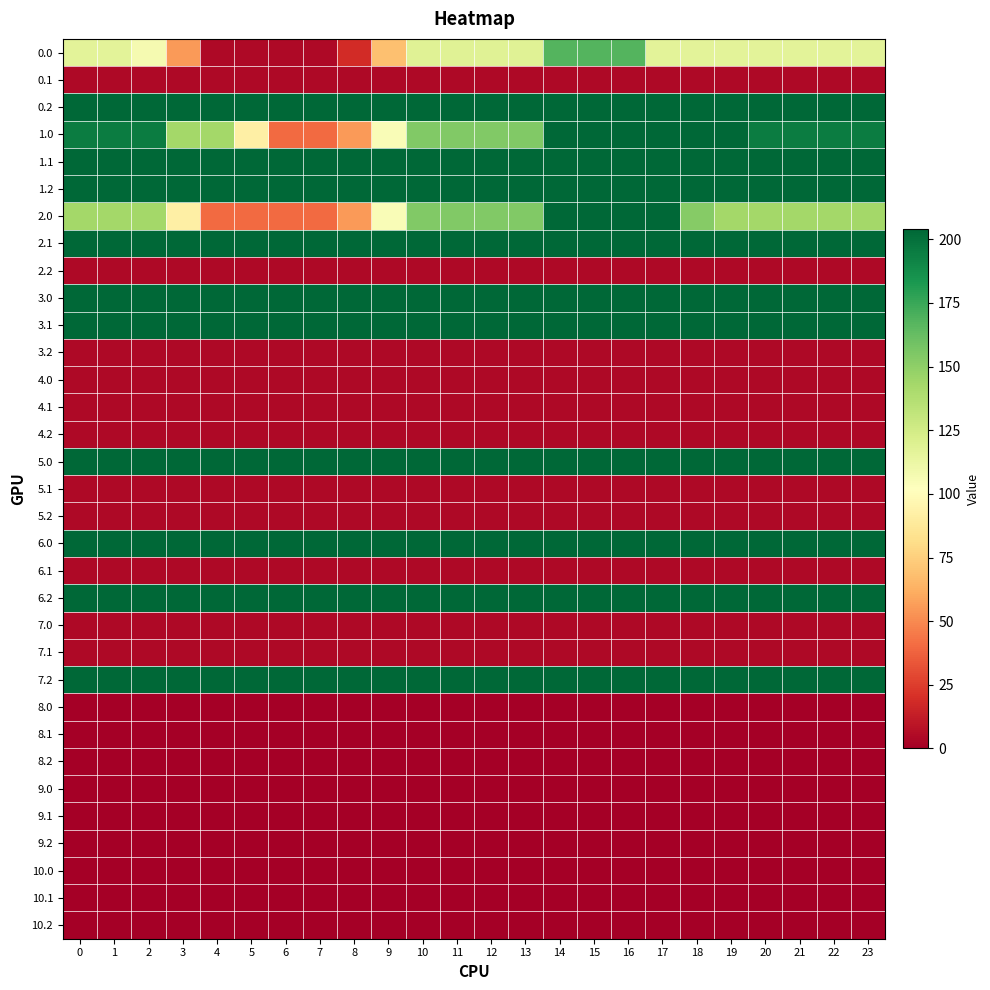

Reading left to right, extract all data points from this chart.

0.0: 0=116.4	1=116.4	2=107.1	3=55.6	4=4.1	5=4.1	6=4.1	7=4.1	8=19.1	9=68.8	10=118.5	11=118.5	12=118.5	13=118.5	14=167.9	15=167.9	16=167.9	17=116.4	18=116.4	19=116.4	20=116.4	21=116.4	22=116.4	23=116.4
0.1: 0=4.1	1=4.1	2=4.1	3=4.1	4=4.1	5=4.1	6=4.1	7=4.1	8=4.1	9=4.1	10=4.1	11=4.1	12=4.1	13=4.1	14=4.1	15=4.1	16=4.1	17=4.1	18=4.1	19=4.1	20=4.1	21=4.1	22=4.1	23=4.1
0.2: 0=204.0	1=204.0	2=204.0	3=204.0	4=204.0	5=204.0	6=204.0	7=204.0	8=204.0	9=204.0	10=204.0	11=204.0	12=204.0	13=204.0	14=204.0	15=204.0	16=204.0	17=204.0	18=204.0	19=204.0	20=204.0	21=204.0	22=204.0	23=204.0
1.0: 0=194.7	1=194.7	2=194.7	3=143.2	4=143.2	5=91.7	6=40.2	7=40.2	8=55.2	9=104.9	10=154.6	11=154.6	12=154.6	13=154.6	14=204.0	15=204.0	16=204.0	17=204.0	18=204.0	19=204.0	20=194.7	21=194.7	22=194.7	23=194.7
1.1: 0=204.0	1=204.0	2=204.0	3=204.0	4=204.0	5=204.0	6=204.0	7=204.0	8=204.0	9=204.0	10=204.0	11=204.0	12=204.0	13=204.0	14=204.0	15=204.0	16=204.0	17=204.0	18=204.0	19=204.0	20=204.0	21=204.0	22=204.0	23=204.0
1.2: 0=204.0	1=204.0	2=204.0	3=204.0	4=204.0	5=204.0	6=204.0	7=204.0	8=204.0	9=204.0	10=204.0	11=204.0	12=204.0	13=204.0	14=204.0	15=204.0	16=204.0	17=204.0	18=204.0	19=204.0	20=204.0	21=204.0	22=204.0	23=204.0
2.0: 0=143.2	1=143.2	2=143.2	3=91.7	4=40.2	5=40.2	6=40.2	7=40.2	8=55.2	9=104.9	10=154.6	11=154.6	12=154.6	13=154.6	14=204.0	15=204.0	16=204.0	17=204.0	18=152.5	19=143.2	20=143.2	21=143.2	22=143.2	23=143.2
2.1: 0=204.0	1=204.0	2=204.0	3=204.0	4=204.0	5=204.0	6=204.0	7=204.0	8=204.0	9=204.0	10=204.0	11=204.0	12=204.0	13=204.0	14=204.0	15=204.0	16=204.0	17=204.0	18=204.0	19=204.0	20=204.0	21=204.0	22=204.0	23=204.0
2.2: 0=4.1	1=4.1	2=4.1	3=4.1	4=4.1	5=4.1	6=4.1	7=4.1	8=4.1	9=4.1	10=4.1	11=4.1	12=4.1	13=4.1	14=4.1	15=4.1	16=4.1	17=4.1	18=4.1	19=4.1	20=4.1	21=4.1	22=4.1	23=4.1
3.0: 0=204.0	1=204.0	2=204.0	3=204.0	4=204.0	5=204.0	6=204.0	7=204.0	8=204.0	9=204.0	10=204.0	11=204.0	12=204.0	13=204.0	14=204.0	15=204.0	16=204.0	17=204.0	18=204.0	19=204.0	20=204.0	21=204.0	22=204.0	23=204.0
3.1: 0=204.0	1=204.0	2=204.0	3=204.0	4=204.0	5=204.0	6=204.0	7=204.0	8=204.0	9=204.0	10=204.0	11=204.0	12=204.0	13=204.0	14=204.0	15=204.0	16=204.0	17=204.0	18=204.0	19=204.0	20=204.0	21=204.0	22=204.0	23=204.0
3.2: 0=4.1	1=4.1	2=4.1	3=4.1	4=4.1	5=4.1	6=4.1	7=4.1	8=4.1	9=4.1	10=4.1	11=4.1	12=4.1	13=4.1	14=4.1	15=4.1	16=4.1	17=4.1	18=4.1	19=4.1	20=4.1	21=4.1	22=4.1	23=4.1
4.0: 0=4.1	1=4.1	2=4.1	3=4.1	4=4.1	5=4.1	6=4.1	7=4.1	8=4.1	9=4.1	10=4.1	11=4.1	12=4.1	13=4.1	14=4.1	15=4.1	16=4.1	17=4.1	18=4.1	19=4.1	20=4.1	21=4.1	22=4.1	23=4.1
4.1: 0=4.1	1=4.1	2=4.1	3=4.1	4=4.1	5=4.1	6=4.1	7=4.1	8=4.1	9=4.1	10=4.1	11=4.1	12=4.1	13=4.1	14=4.1	15=4.1	16=4.1	17=4.1	18=4.1	19=4.1	20=4.1	21=4.1	22=4.1	23=4.1
4.2: 0=4.1	1=4.1	2=4.1	3=4.1	4=4.1	5=4.1	6=4.1	7=4.1	8=4.1	9=4.1	10=4.1	11=4.1	12=4.1	13=4.1	14=4.1	15=4.1	16=4.1	17=4.1	18=4.1	19=4.1	20=4.1	21=4.1	22=4.1	23=4.1
5.0: 0=204.0	1=204.0	2=204.0	3=204.0	4=204.0	5=204.0	6=204.0	7=204.0	8=204.0	9=204.0	10=204.0	11=204.0	12=204.0	13=204.0	14=204.0	15=204.0	16=204.0	17=204.0	18=204.0	19=204.0	20=204.0	21=204.0	22=204.0	23=204.0
5.1: 0=4.1	1=4.1	2=4.1	3=4.1	4=4.1	5=4.1	6=4.1	7=4.1	8=4.1	9=4.1	10=4.1	11=4.1	12=4.1	13=4.1	14=4.1	15=4.1	16=4.1	17=4.1	18=4.1	19=4.1	20=4.1	21=4.1	22=4.1	23=4.1
5.2: 0=4.1	1=4.1	2=4.1	3=4.1	4=4.1	5=4.1	6=4.1	7=4.1	8=4.1	9=4.1	10=4.1	11=4.1	12=4.1	13=4.1	14=4.1	15=4.1	16=4.1	17=4.1	18=4.1	19=4.1	20=4.1	21=4.1	22=4.1	23=4.1
6.0: 0=204.0	1=204.0	2=204.0	3=204.0	4=204.0	5=204.0	6=204.0	7=204.0	8=204.0	9=204.0	10=204.0	11=204.0	12=204.0	13=204.0	14=204.0	15=204.0	16=204.0	17=204.0	18=204.0	19=204.0	20=204.0	21=204.0	22=204.0	23=204.0
6.1: 0=4.1	1=4.1	2=4.1	3=4.1	4=4.1	5=4.1	6=4.1	7=4.1	8=4.1	9=4.1	10=4.1	11=4.1	12=4.1	13=4.1	14=4.1	15=4.1	16=4.1	17=4.1	18=4.1	19=4.1	20=4.1	21=4.1	22=4.1	23=4.1
6.2: 0=204.0	1=204.0	2=204.0	3=204.0	4=204.0	5=204.0	6=204.0	7=204.0	8=204.0	9=204.0	10=204.0	11=204.0	12=204.0	13=204.0	14=204.0	15=204.0	16=204.0	17=204.0	18=204.0	19=204.0	20=204.0	21=204.0	22=204.0	23=204.0
7.0: 0=4.1	1=4.1	2=4.1	3=4.1	4=4.1	5=4.1	6=4.1	7=4.1	8=4.1	9=4.1	10=4.1	11=4.1	12=4.1	13=4.1	14=4.1	15=4.1	16=4.1	17=4.1	18=4.1	19=4.1	20=4.1	21=4.1	22=4.1	23=4.1
7.1: 0=4.1	1=4.1	2=4.1	3=4.1	4=4.1	5=4.1	6=4.1	7=4.1	8=4.1	9=4.1	10=4.1	11=4.1	12=4.1	13=4.1	14=4.1	15=4.1	16=4.1	17=4.1	18=4.1	19=4.1	20=4.1	21=4.1	22=4.1	23=4.1
7.2: 0=204.0	1=204.0	2=204.0	3=204.0	4=204.0	5=204.0	6=204.0	7=204.0	8=204.0	9=204.0	10=204.0	11=204.0	12=204.0	13=204.0	14=204.0	15=204.0	16=204.0	17=204.0	18=204.0	19=204.0	20=204.0	21=204.0	22=204.0	23=204.0
8.0: 0=0.0	1=0.0	2=0.0	3=0.0	4=0.0	5=0.0	6=0.0	7=0.0	8=0.0	9=0.0	10=0.0	11=0.0	12=0.0	13=0.0	14=0.0	15=0.0	16=0.0	17=0.0	18=0.0	19=0.0	20=0.0	21=0.0	22=0.0	23=0.0
8.1: 0=0.0	1=0.0	2=0.0	3=0.0	4=0.0	5=0.0	6=0.0	7=0.0	8=0.0	9=0.0	10=0.0	11=0.0	12=0.0	13=0.0	14=0.0	15=0.0	16=0.0	17=0.0	18=0.0	19=0.0	20=0.0	21=0.0	22=0.0	23=0.0
8.2: 0=0.0	1=0.0	2=0.0	3=0.0	4=0.0	5=0.0	6=0.0	7=0.0	8=0.0	9=0.0	10=0.0	11=0.0	12=0.0	13=0.0	14=0.0	15=0.0	16=0.0	17=0.0	18=0.0	19=0.0	20=0.0	21=0.0	22=0.0	23=0.0
9.0: 0=0.0	1=0.0	2=0.0	3=0.0	4=0.0	5=0.0	6=0.0	7=0.0	8=0.0	9=0.0	10=0.0	11=0.0	12=0.0	13=0.0	14=0.0	15=0.0	16=0.0	17=0.0	18=0.0	19=0.0	20=0.0	21=0.0	22=0.0	23=0.0
9.1: 0=0.0	1=0.0	2=0.0	3=0.0	4=0.0	5=0.0	6=0.0	7=0.0	8=0.0	9=0.0	10=0.0	11=0.0	12=0.0	13=0.0	14=0.0	15=0.0	16=0.0	17=0.0	18=0.0	19=0.0	20=0.0	21=0.0	22=0.0	23=0.0
9.2: 0=0.0	1=0.0	2=0.0	3=0.0	4=0.0	5=0.0	6=0.0	7=0.0	8=0.0	9=0.0	10=0.0	11=0.0	12=0.0	13=0.0	14=0.0	15=0.0	16=0.0	17=0.0	18=0.0	19=0.0	20=0.0	21=0.0	22=0.0	23=0.0
10.0: 0=0.0	1=0.0	2=0.0	3=0.0	4=0.0	5=0.0	6=0.0	7=0.0	8=0.0	9=0.0	10=0.0	11=0.0	12=0.0	13=0.0	14=0.0	15=0.0	16=0.0	17=0.0	18=0.0	19=0.0	20=0.0	21=0.0	22=0.0	23=0.0
10.1: 0=0.0	1=0.0	2=0.0	3=0.0	4=0.0	5=0.0	6=0.0	7=0.0	8=0.0	9=0.0	10=0.0	11=0.0	12=0.0	13=0.0	14=0.0	15=0.0	16=0.0	17=0.0	18=0.0	19=0.0	20=0.0	21=0.0	22=0.0	23=0.0
10.2: 0=0.0	1=0.0	2=0.0	3=0.0	4=0.0	5=0.0	6=0.0	7=0.0	8=0.0	9=0.0	10=0.0	11=0.0	12=0.0	13=0.0	14=0.0	15=0.0	16=0.0	17=0.0	18=0.0	19=0.0	20=0.0	21=0.0	22=0.0	23=0.0